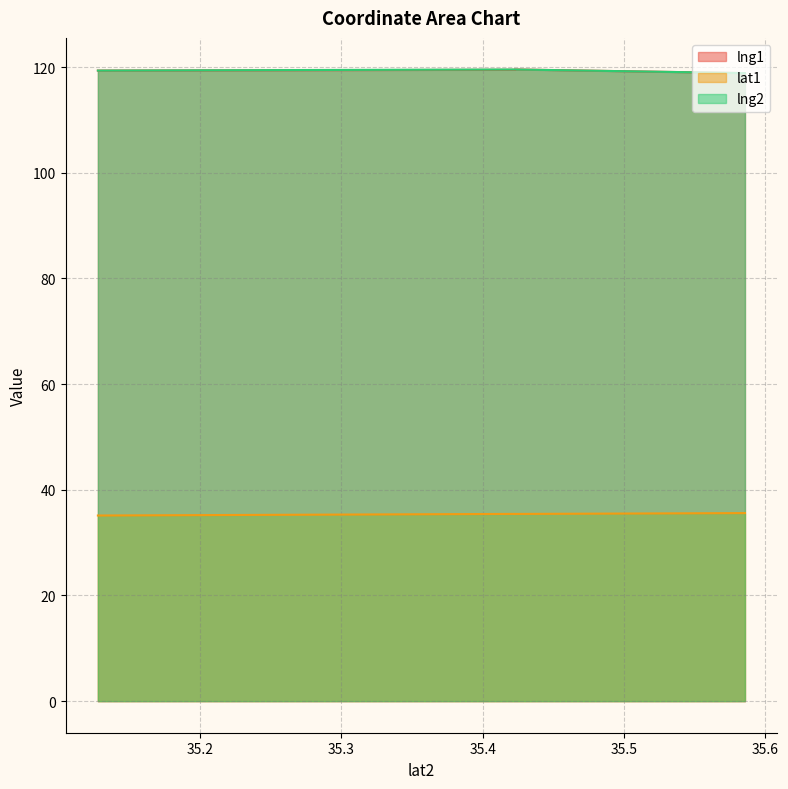

What are all the series names shown in the legend?

lng1, lat1, lng2